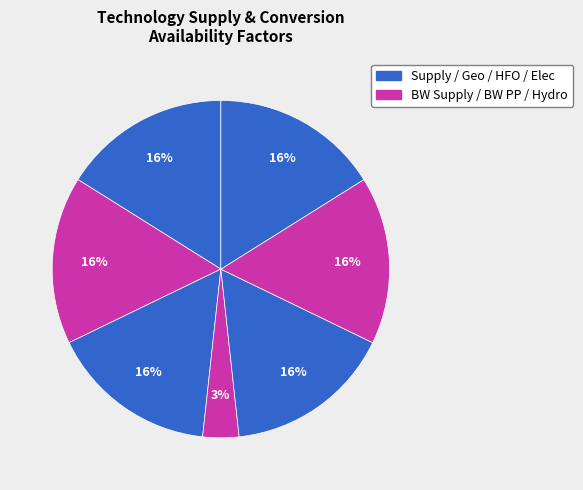

Is there any slice that represents more than half of the pie?

No